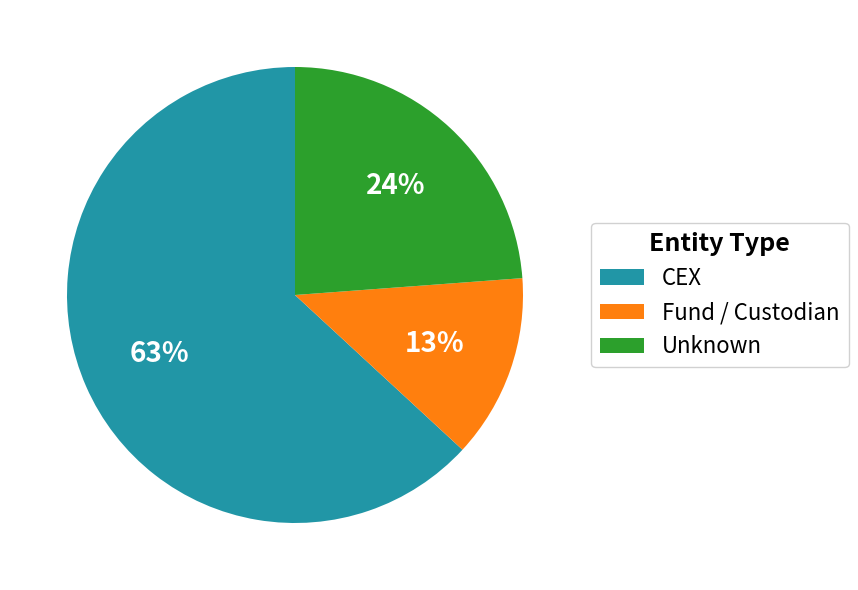

The Fund / Custodian slice represents 27% of the pie. True or false?

False